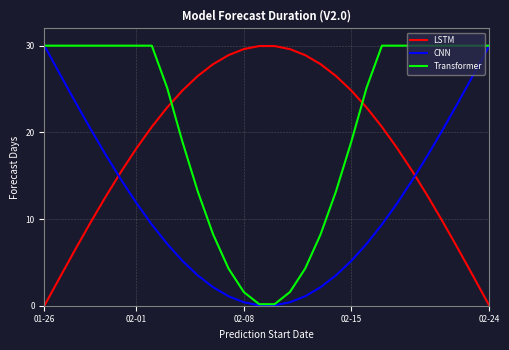

Which series has the largest total across all categories?

Transformer